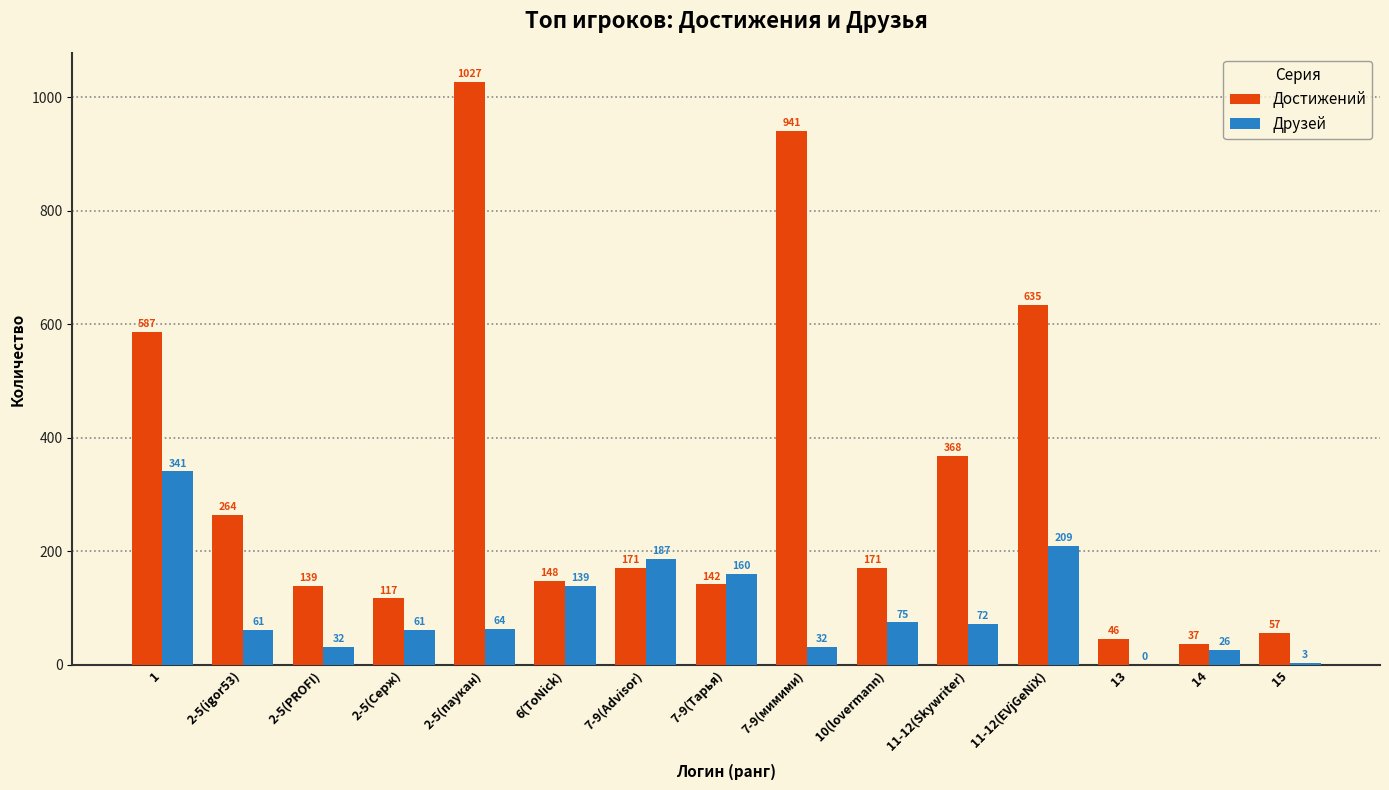

The Достижений series shows 119 at 11-12(Skywriter). True or false?

False